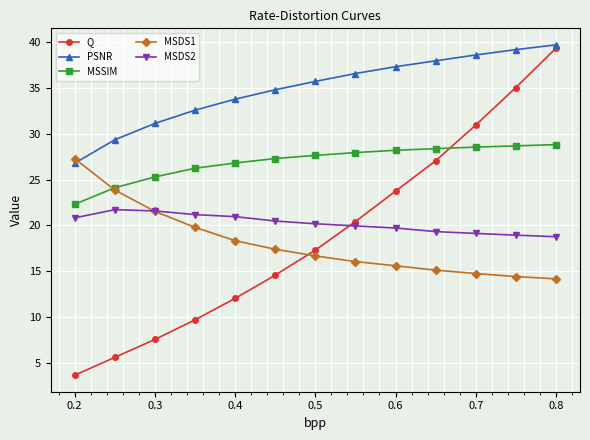

Which series ends up on top after the final intersection of MSDS1 and Q?

Q